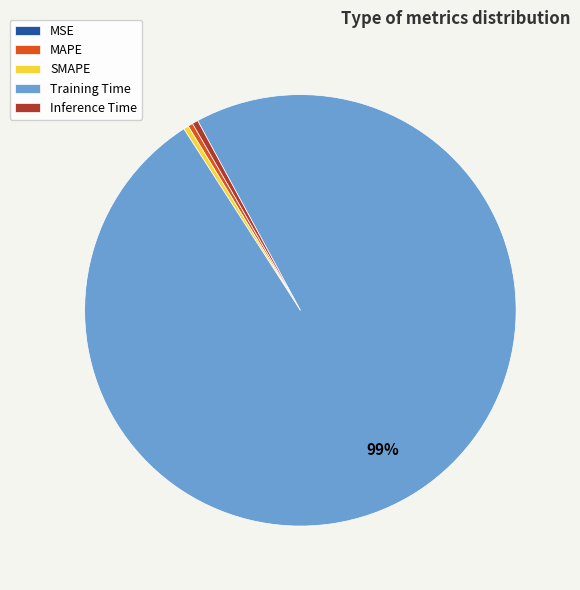

Does MAPE represent more than half of the total?

No